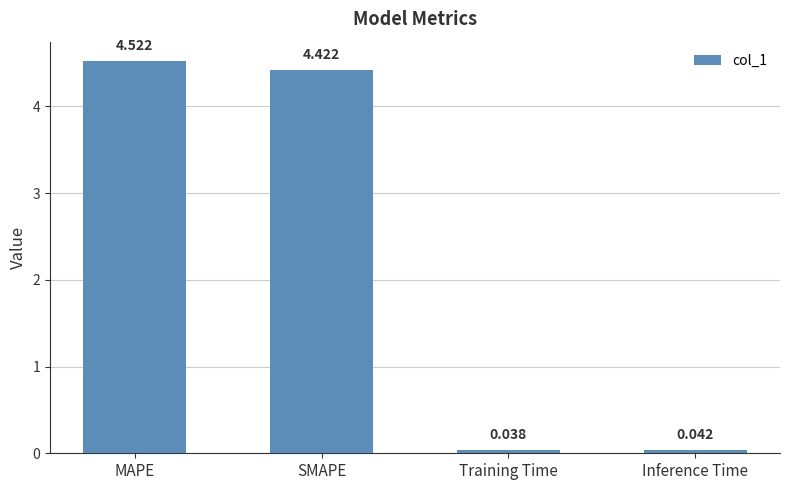

Which label corresponds to the smallest value in the chart?

Training Time